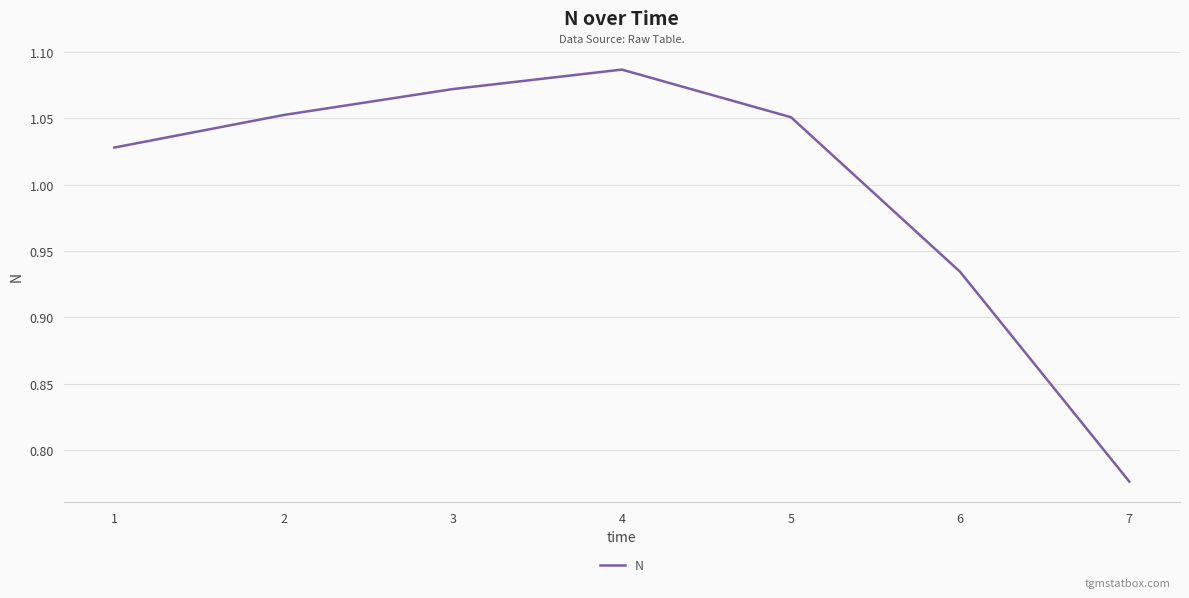

What is the sum of the values at 4 and 7?

1.9